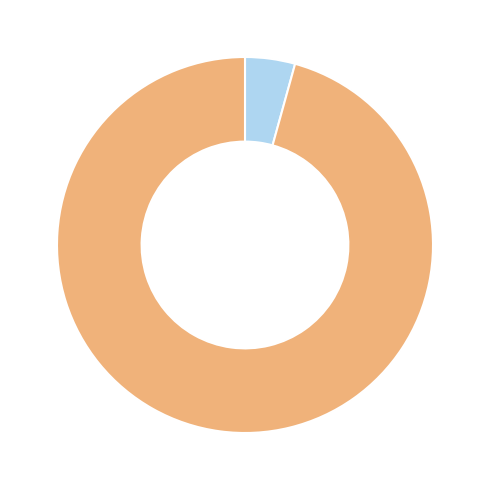

How many segments does this pie chart have?

2